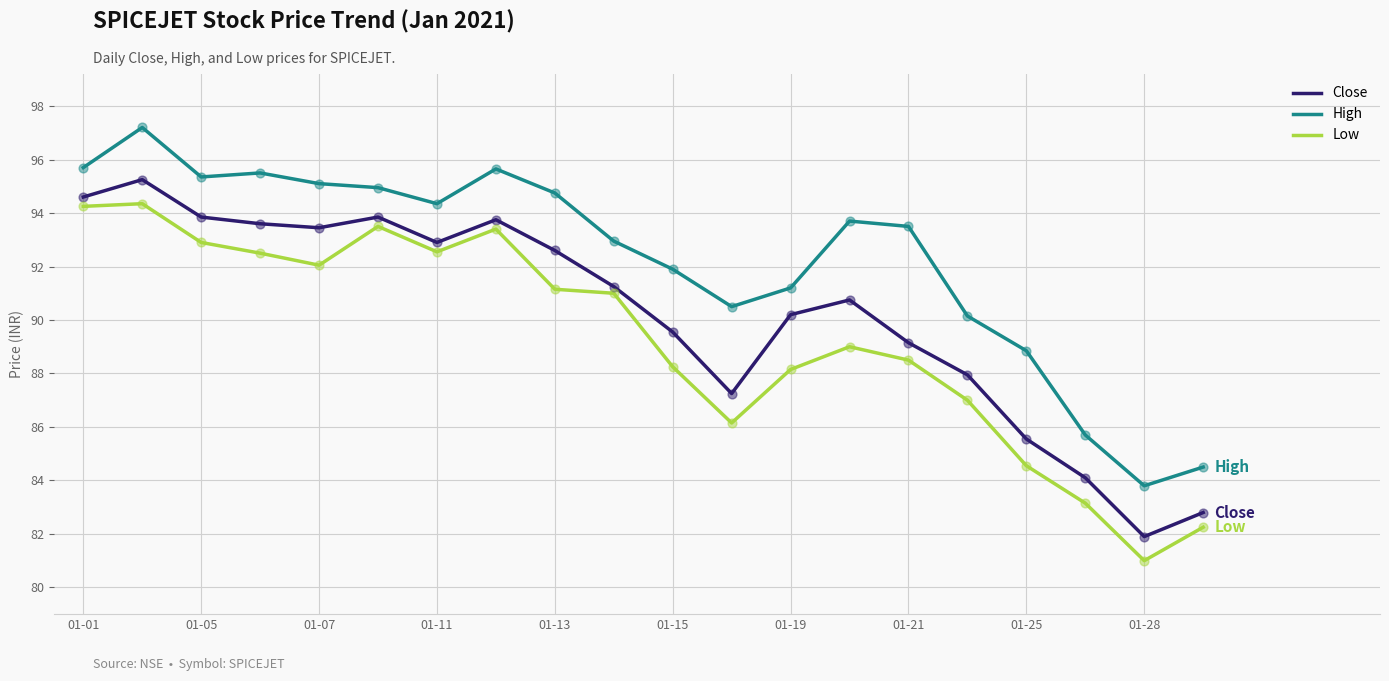

Rank the series by their average value, from lowest to highest.

Low, Close, High